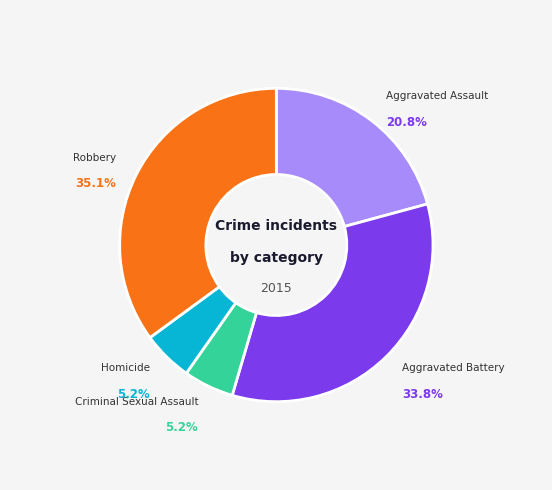

Is there a majority slice in this chart?

No